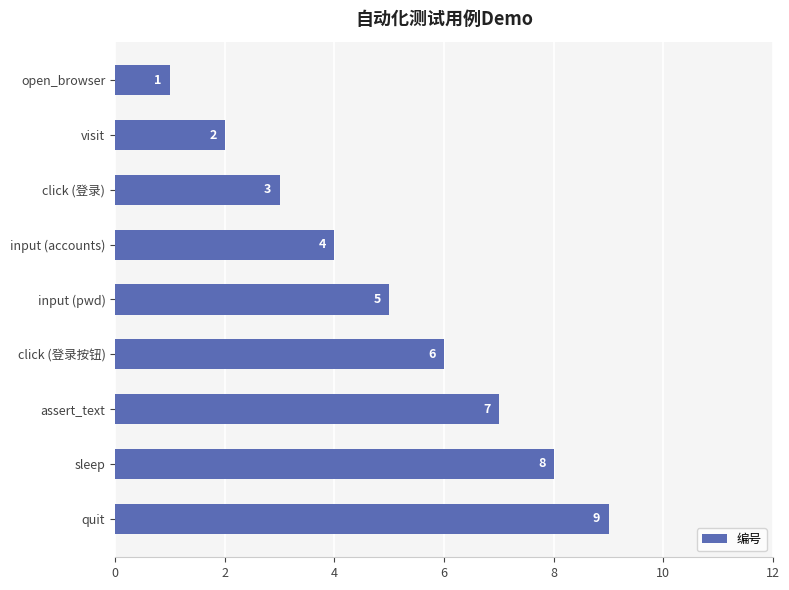

How many values are between 3 and 7?

5